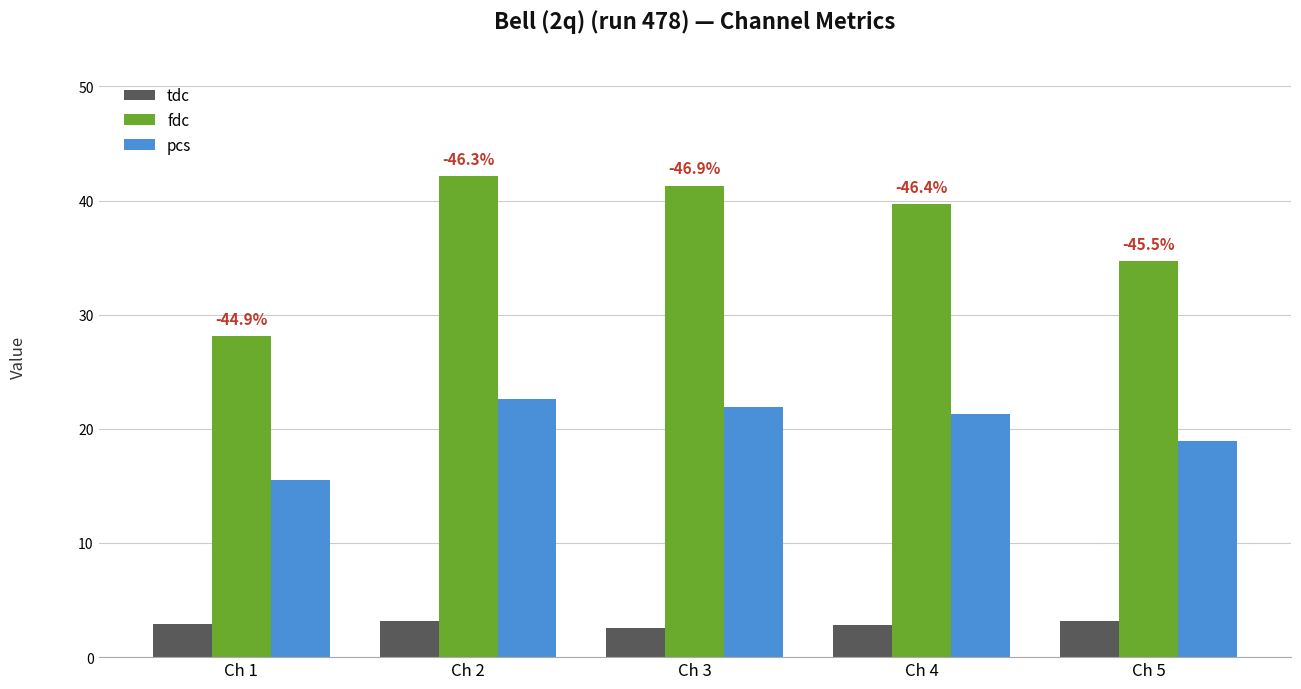

What is the average value of the fdc series?

37.2